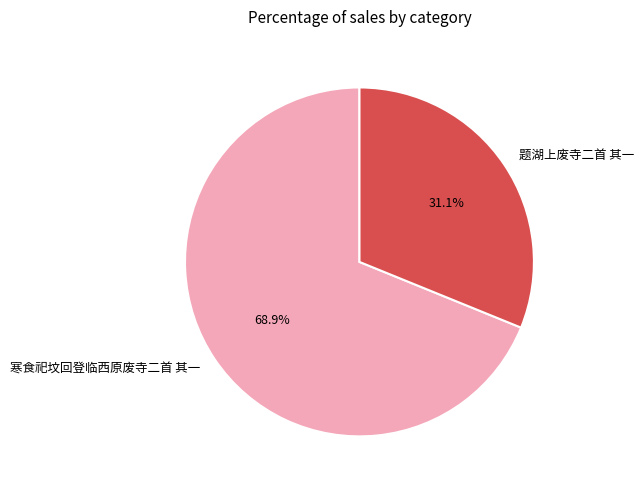

Which has a higher value, 寒食祀坟回登临西原废寺二首 其一 or 题湖上废寺二首 其一?

寒食祀坟回登临西原废寺二首 其一